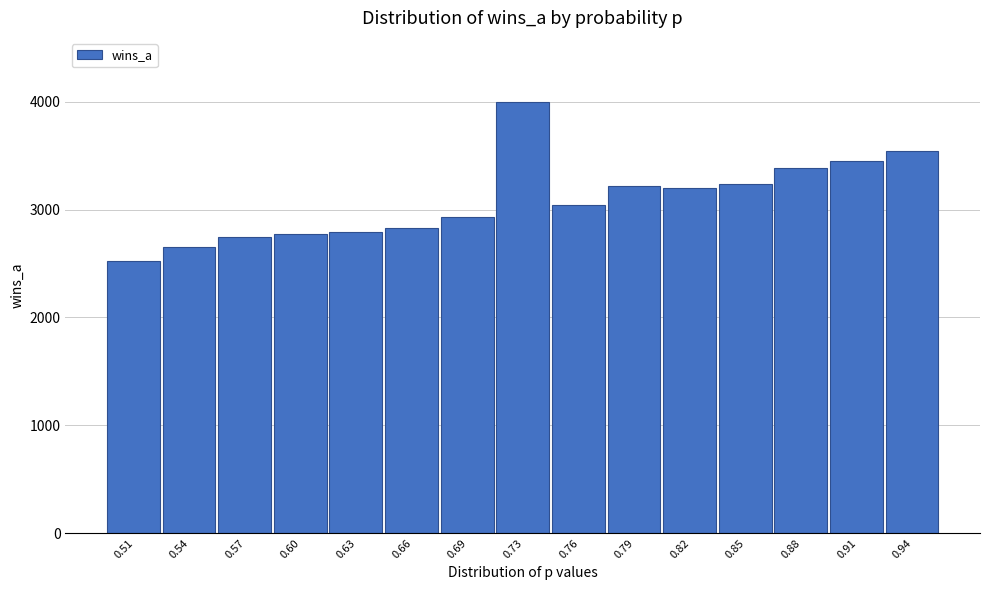

How tall is the bar that spans 0.865 to 0.895 on the x-axis? Neither the bar edges nor the heights are printed on the chart, so give them approximately, as read against the axes.

3400